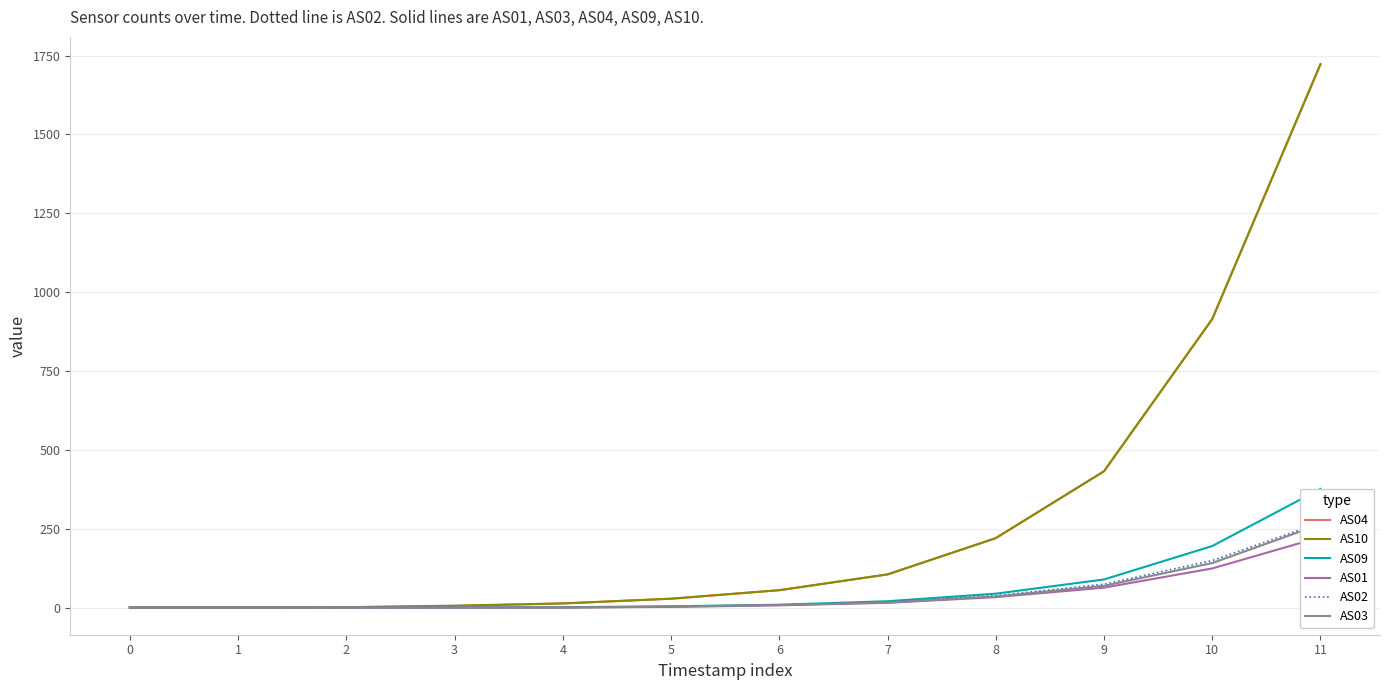

Read the AS03 value at 10.

141